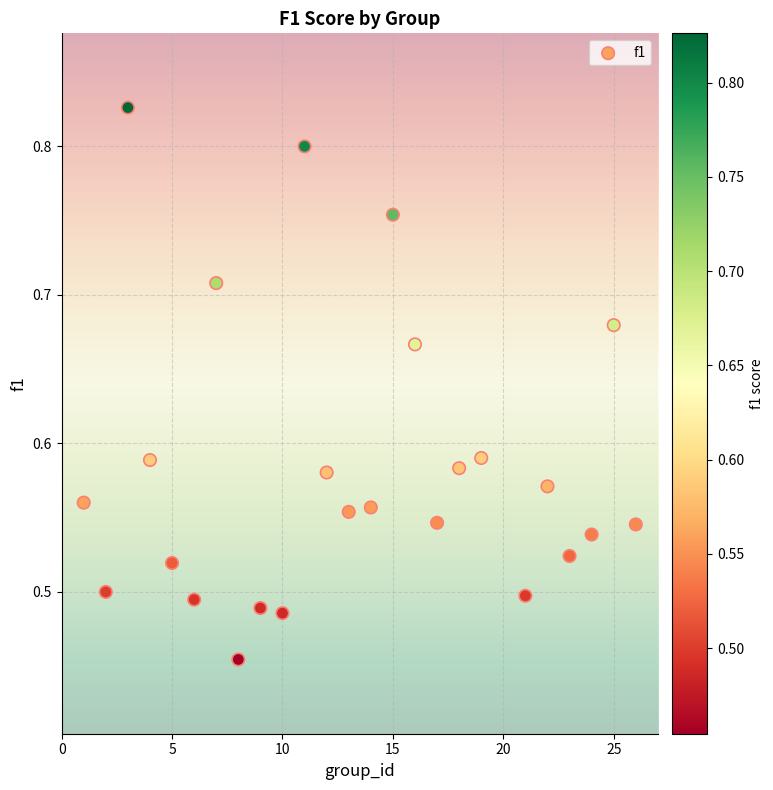

What is the range of Y values (max minus min)?

0.4